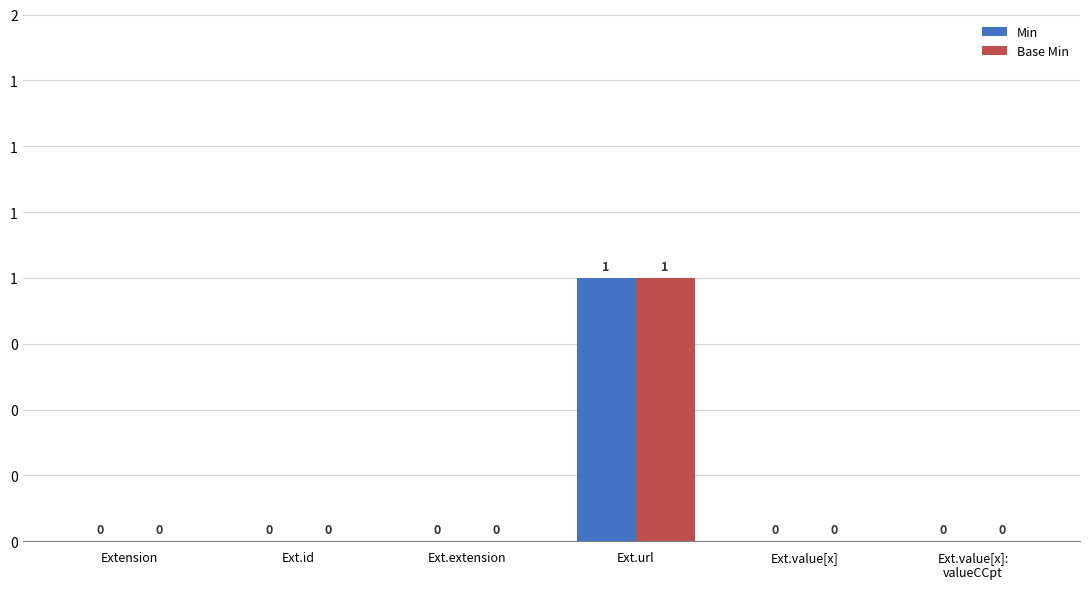

Are the bars horizontal?

No